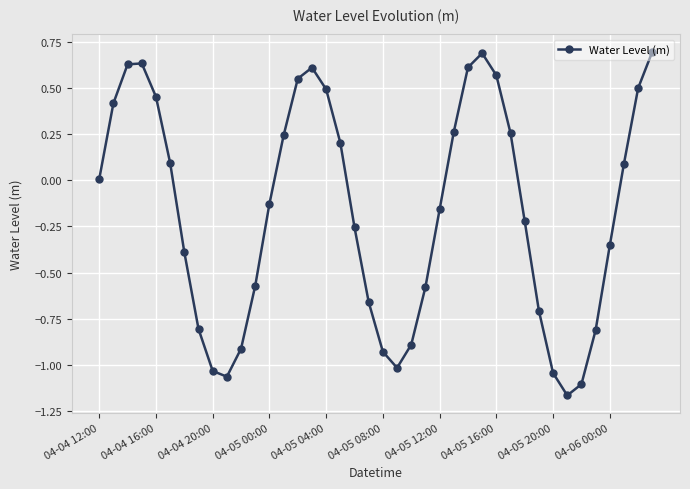

How many points are lower than both their immediate neighbors (excluding endpoints)?

3